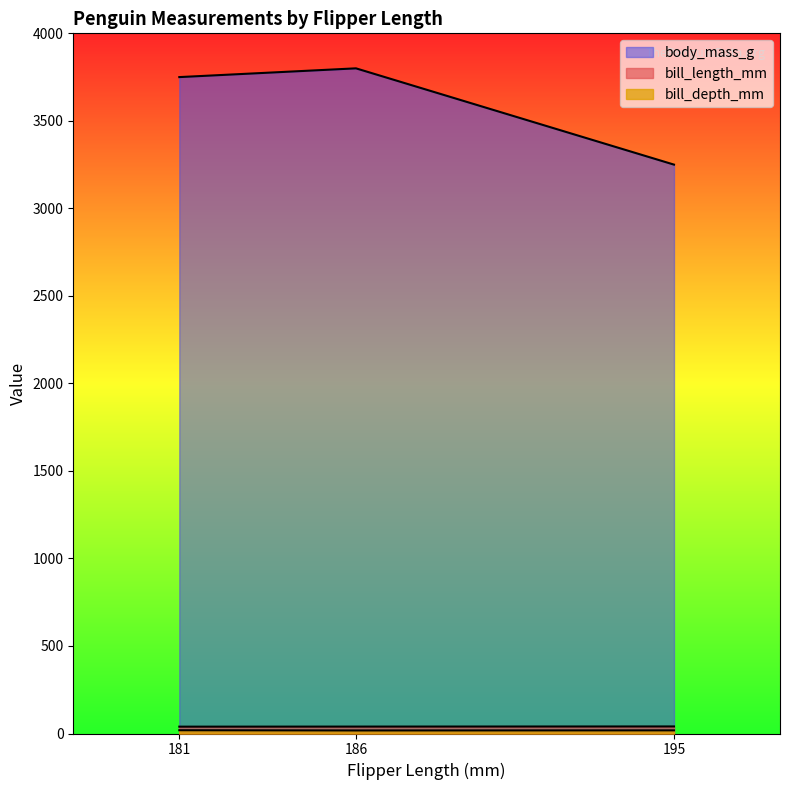

What is the difference between the body_mass_g values at 195 and 186?

550.0